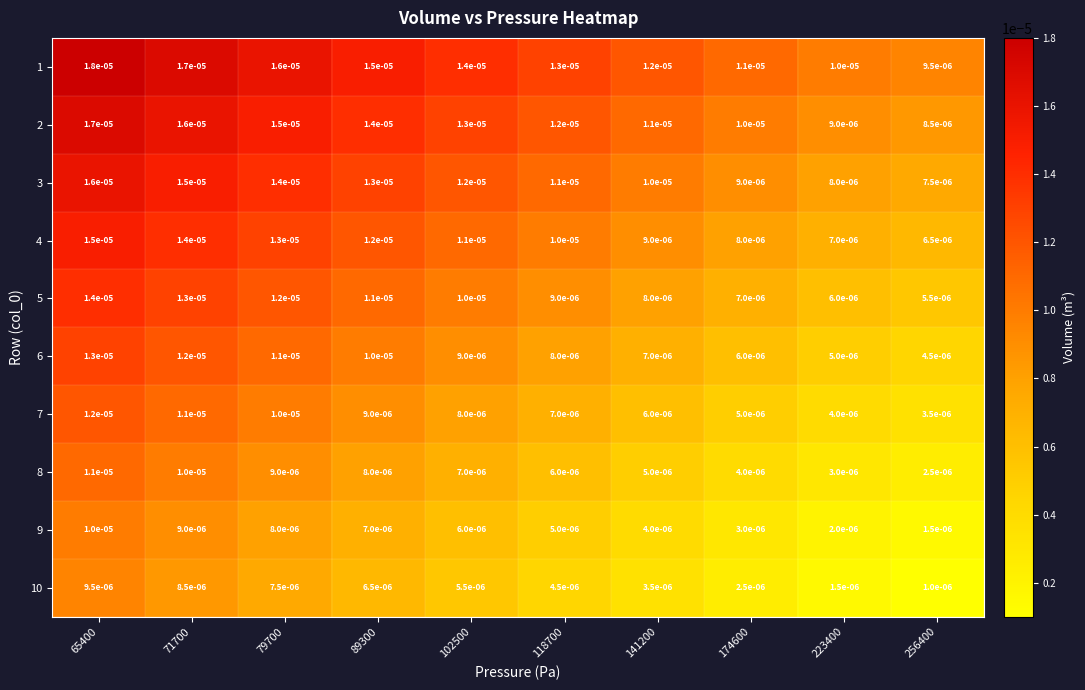

Is the value of 2 at 256400 greater than the value of 7 at 174600?

Yes